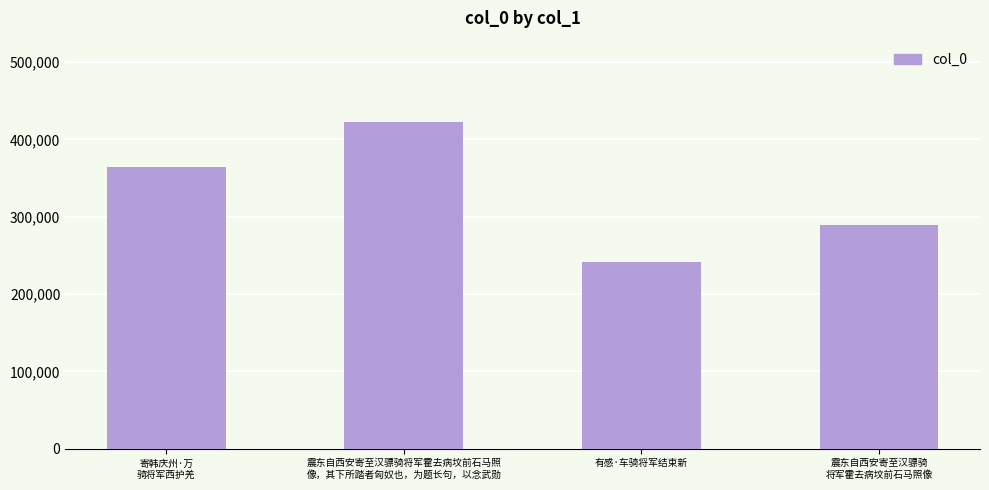

How many series are shown in this chart?

1